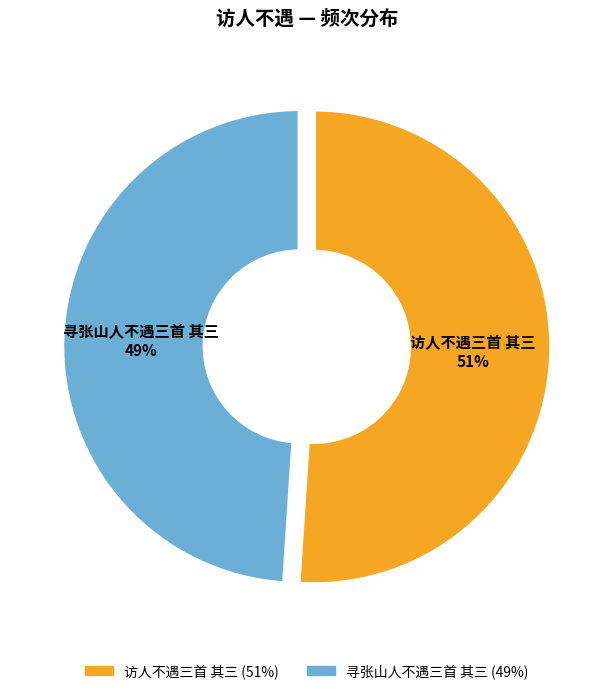

What percentage is the 访人不遇三首 其三 slice, to the nearest percent?

51%